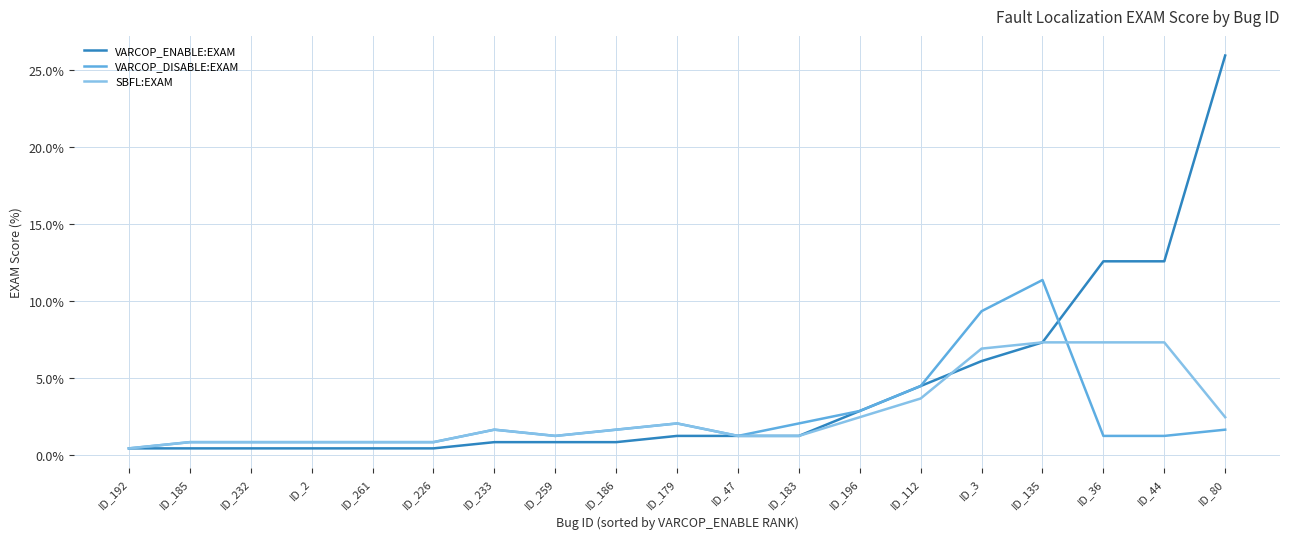

At which label does VARCOP_ENABLE:EXAM reach its peak?

ID_80